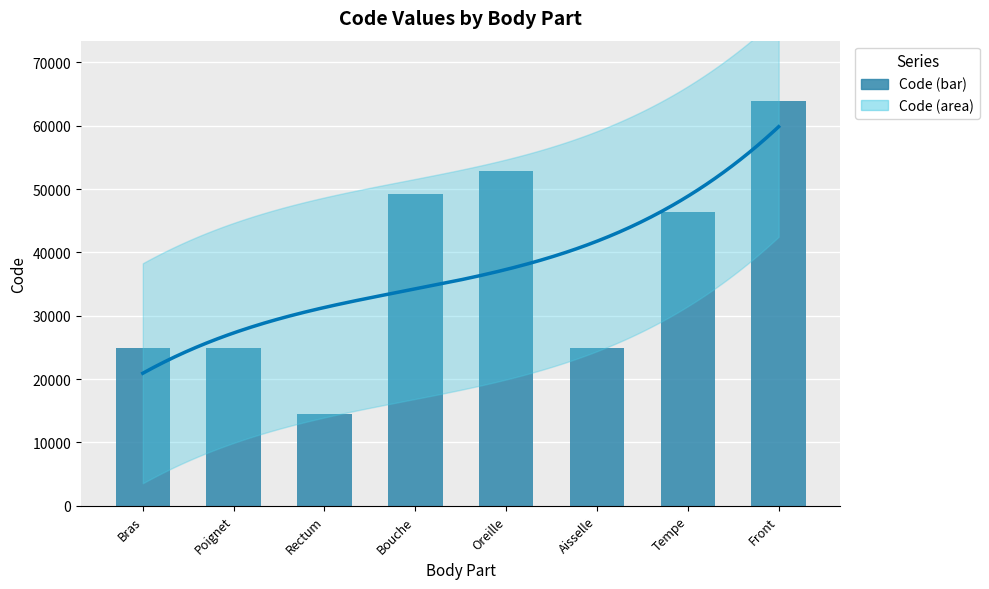

What is the label of the 3rd bar from the left?

Rectum